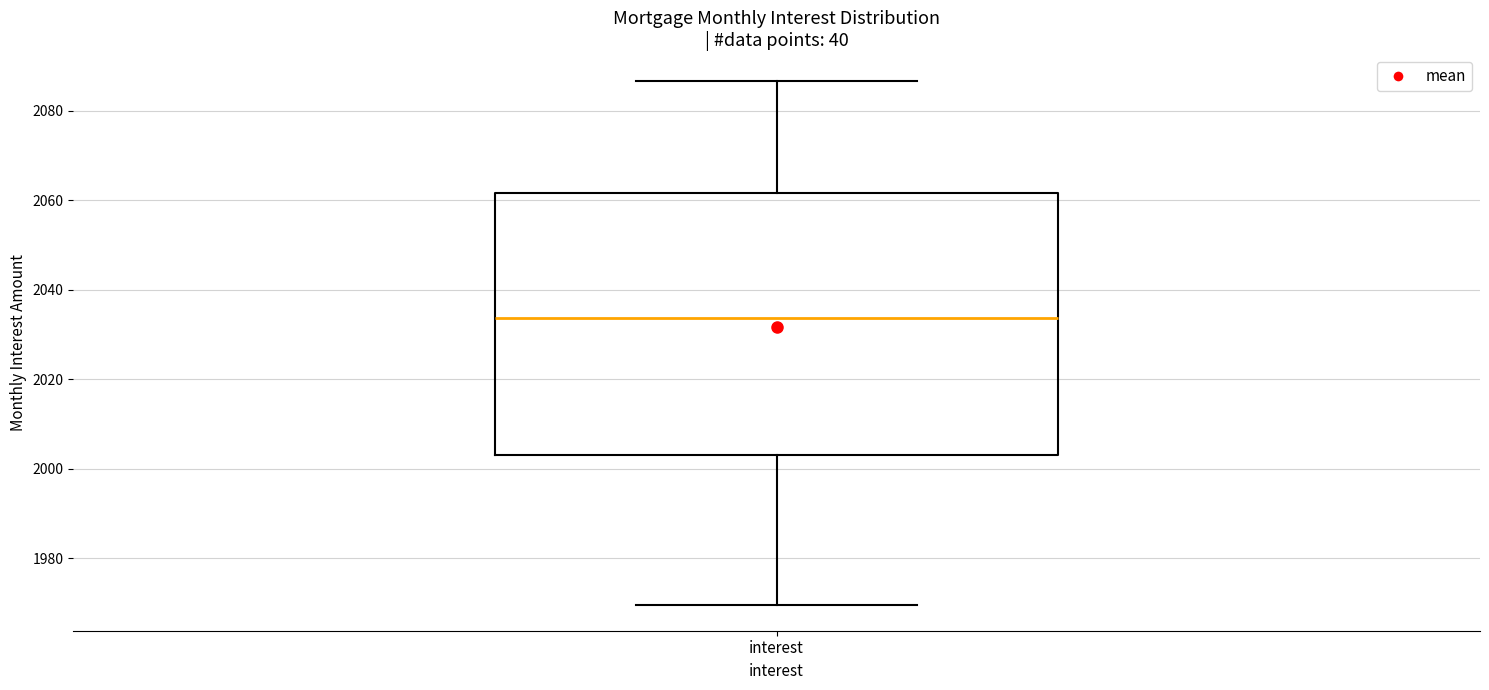

Transcribe this box plot: give where the median line is, the range the box spans, and where the two whiskers end, as read against the y-axis. The values are not printed on the chart, so give them approximately, as read against the axis.

median 2034, box 2004 to 2062, whiskers 1970 to 2086